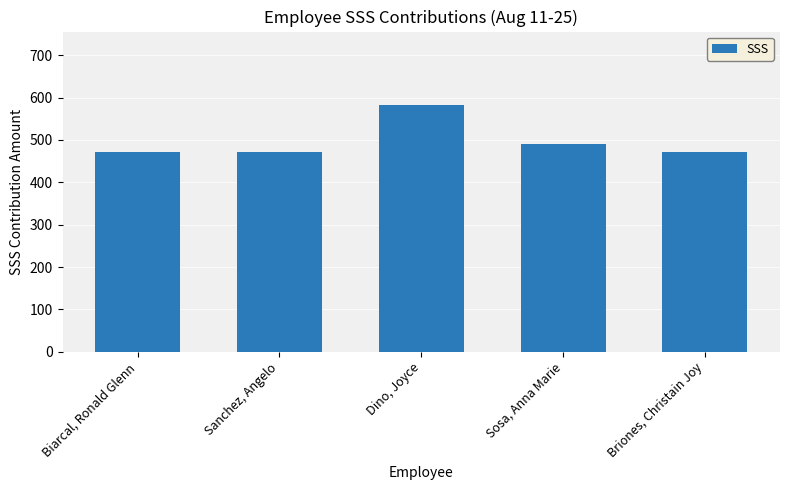

Between Sanchez, Angelo and Dino, Joyce, which is larger?

Dino, Joyce